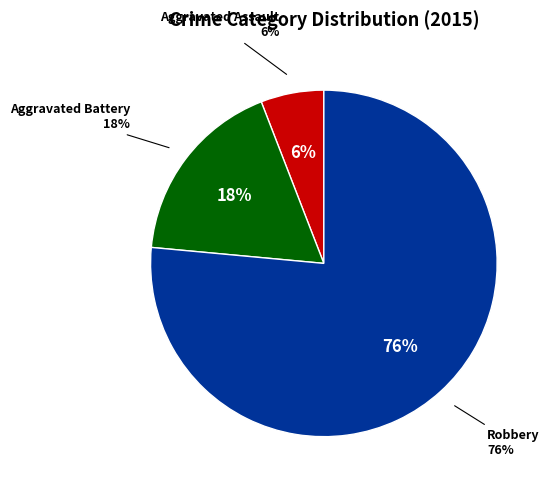

Do Robbery and Aggravated Battery together represent more than half of the pie?

Yes